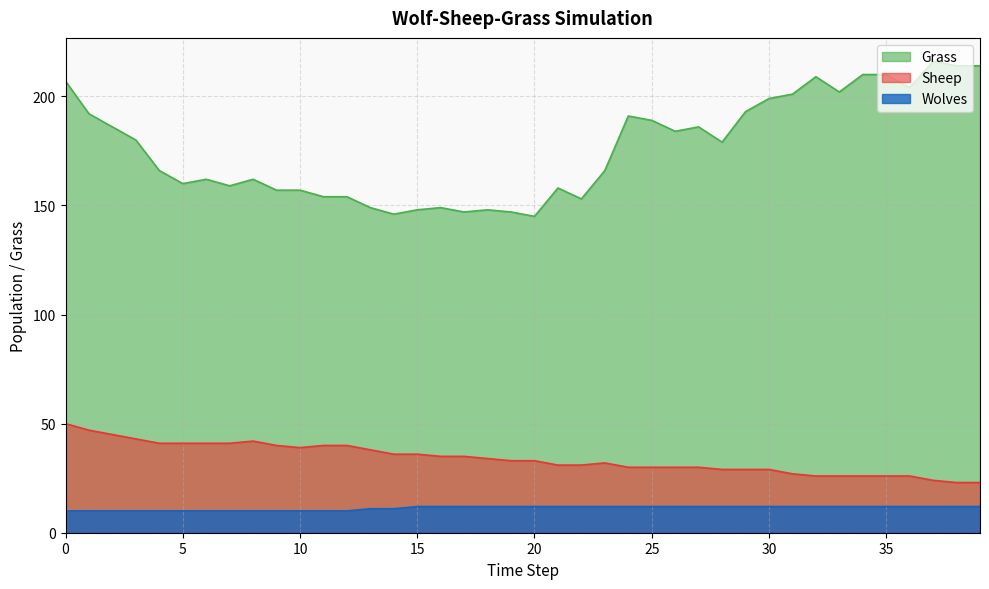

At how many categories does at least one series exceed 202?

8